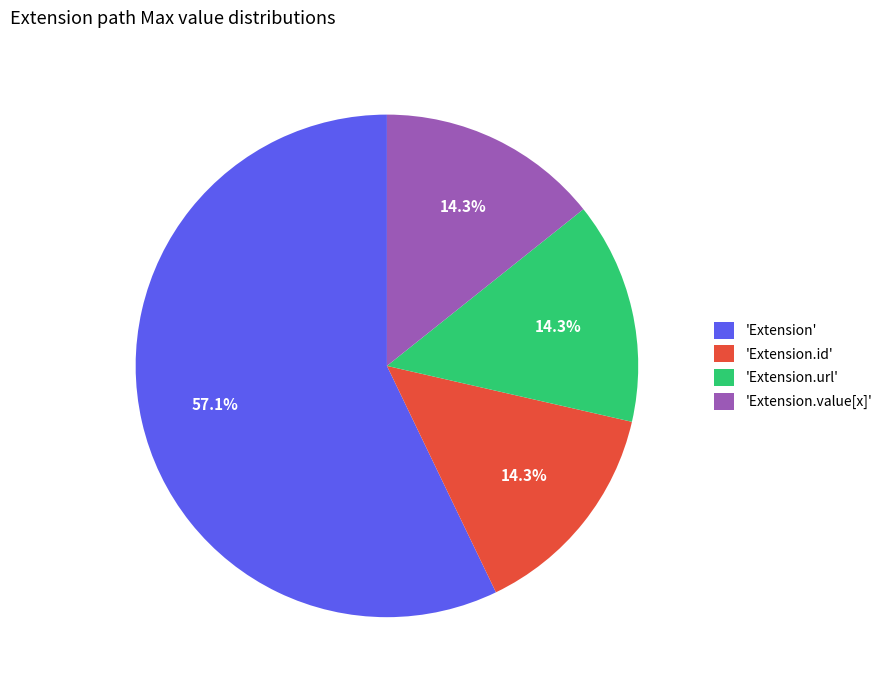

What is the majority slice?

'Extension'